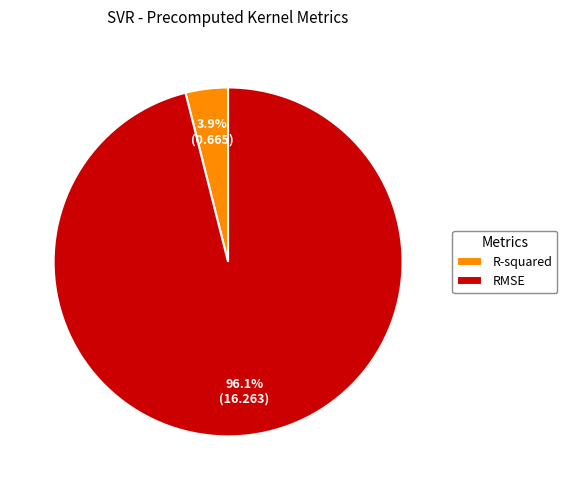

Is it true that R-squared is 4% of the pie?

True